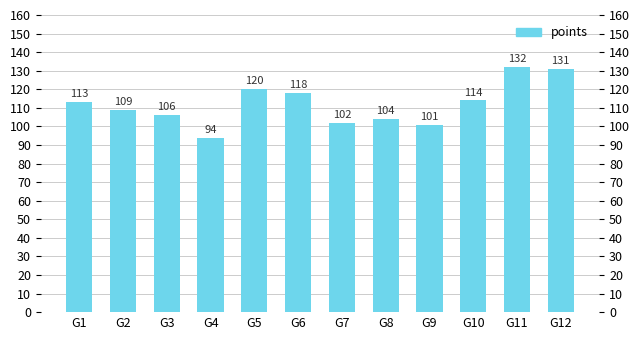

What is the change in value from G2 to G11?

+23